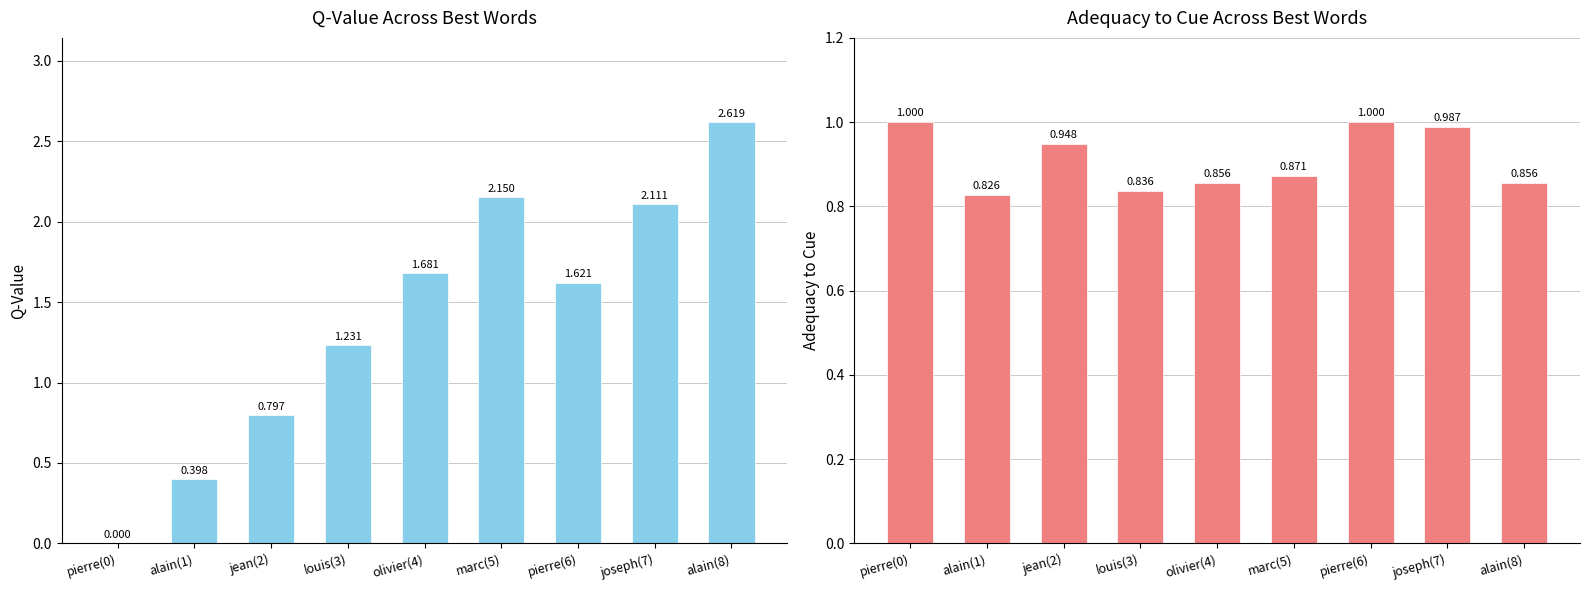

Is the value of q-value at jean(2) greater than the value of adequacy_to_cue at marc(5)?

No